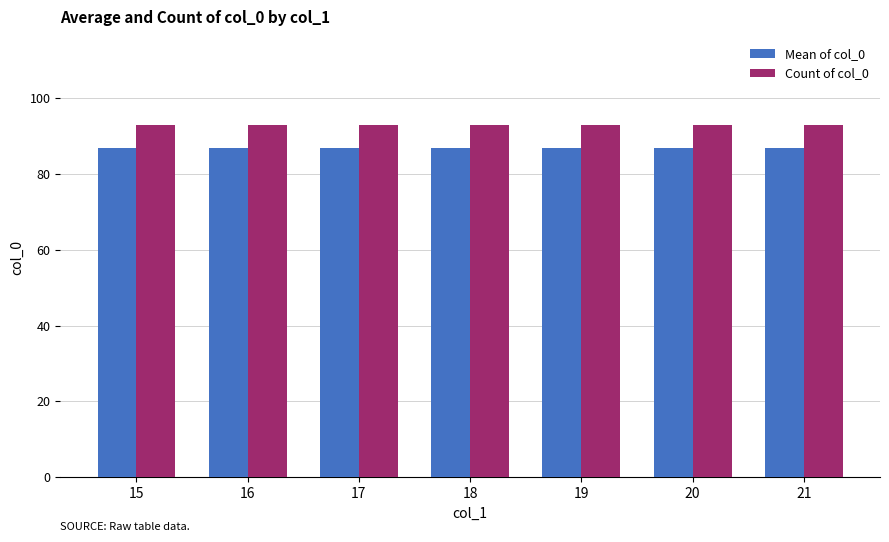

Reading left to right, extract all data points from this chart.

Mean of col_0: 15=87	16=87	17=87	18=87	19=87	20=87	21=87
Count of col_0: 15=93	16=93	17=93	18=93	19=93	20=93	21=93